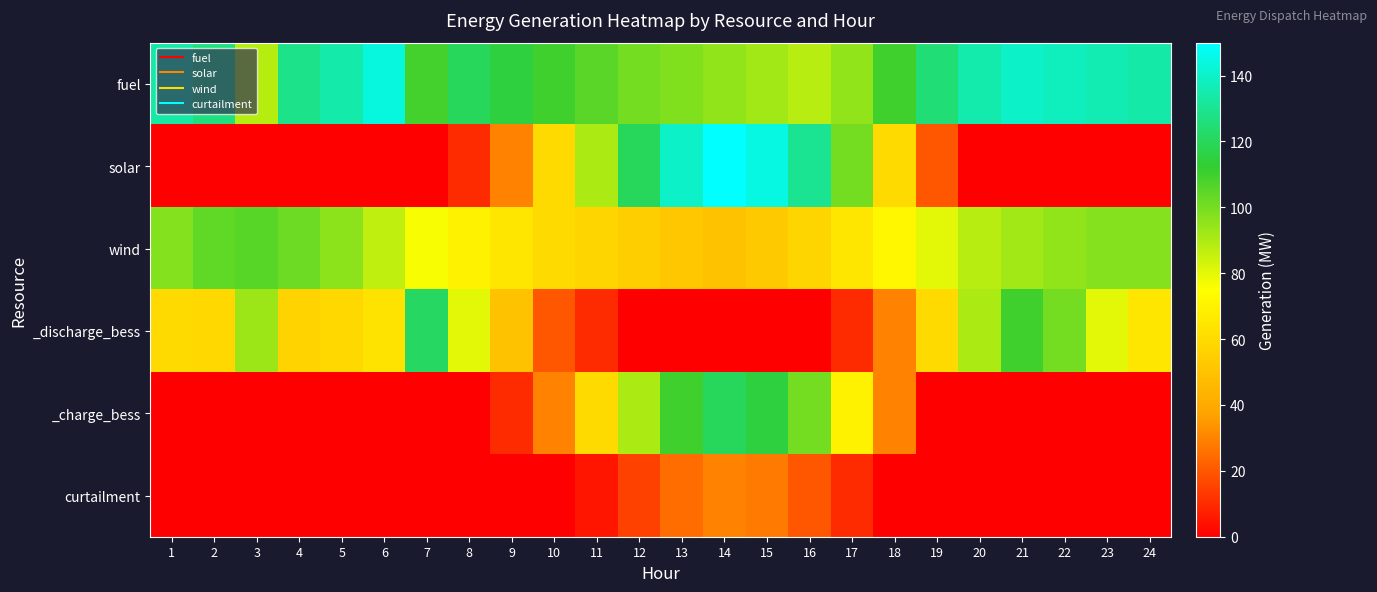

Between 7 and 18, which series saw the biggest shift?

_discharge_bess